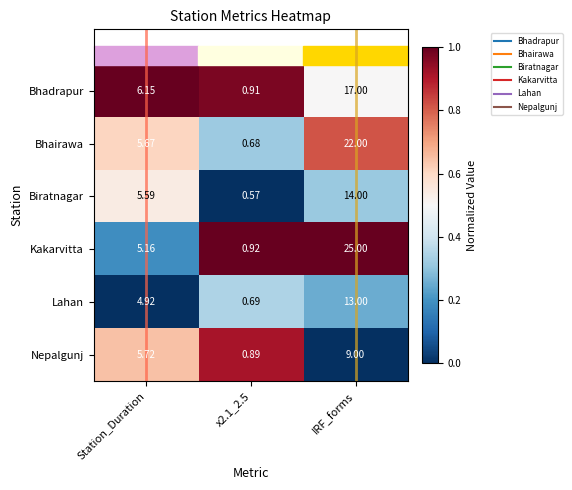

Which series has the largest total across all categories?

Kakarvitta